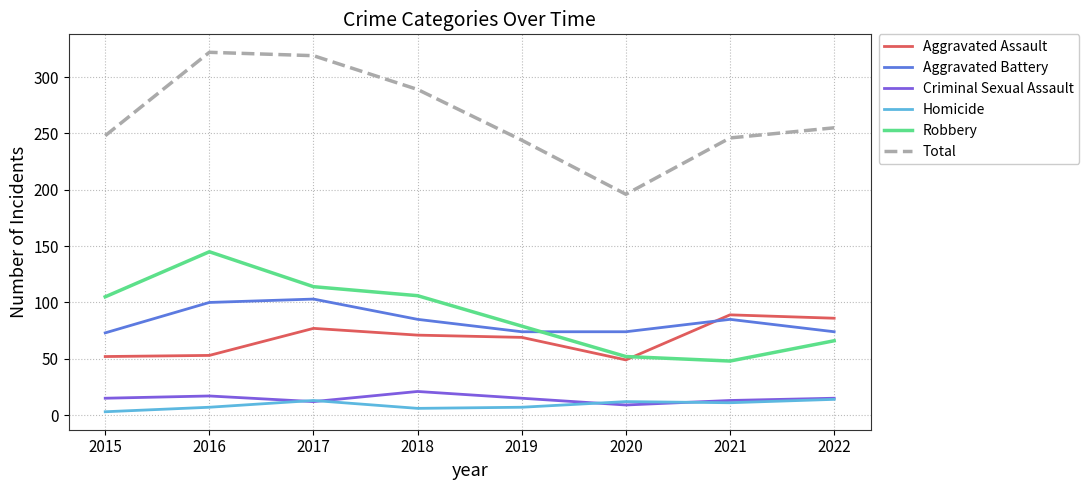

The Aggravated Battery series shows 103 at 2017. True or false?

True